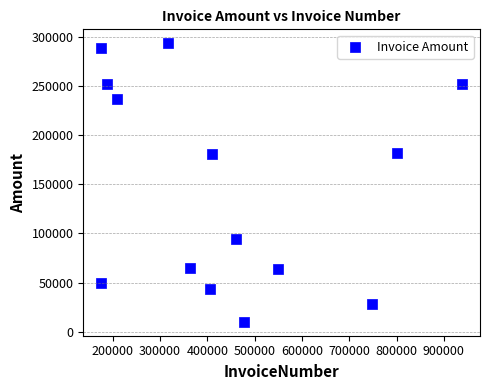

What is the range of X values (max minus min)?

762082